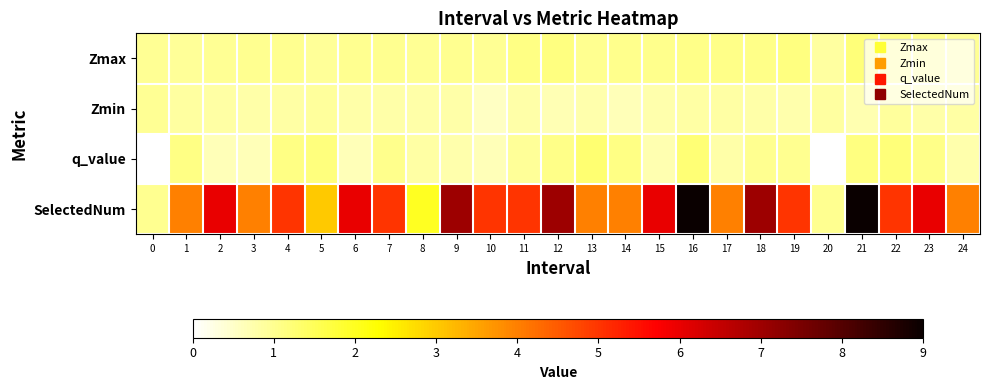

Which series changed the most between 7 and 9?

SelectedNum